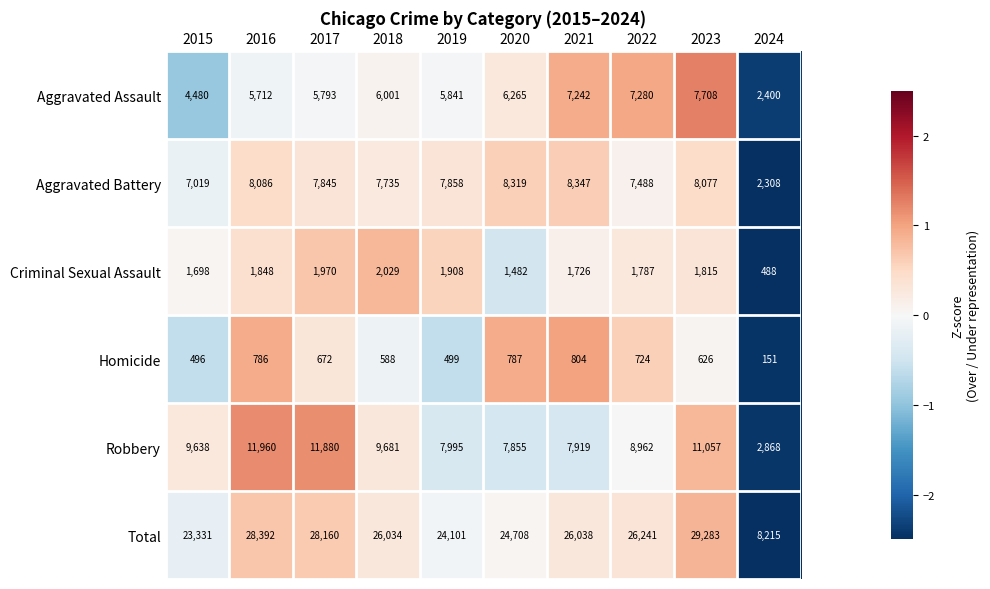

Rank the series by their maximum value, from lowest to highest.

Homicide, Criminal Sexual Assault, Aggravated Assault, Aggravated Battery, Robbery, Total